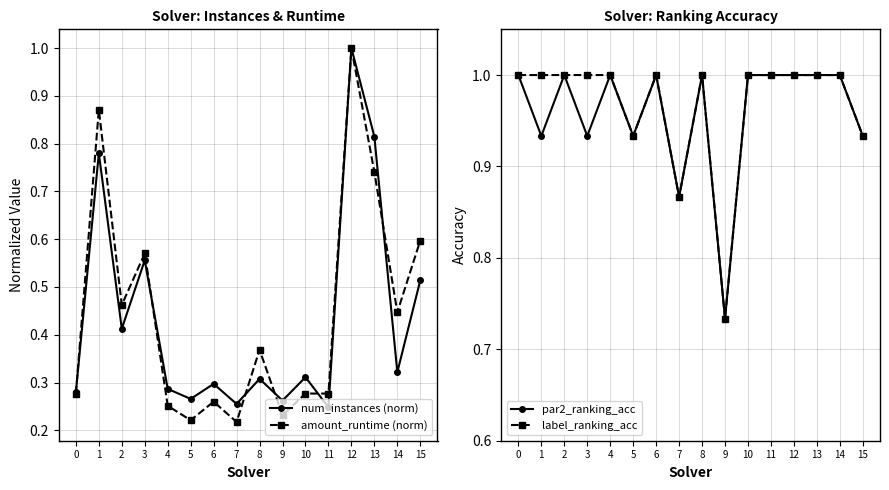

The value of label_ranking_acc at 13 is 1.8. True or false?

False